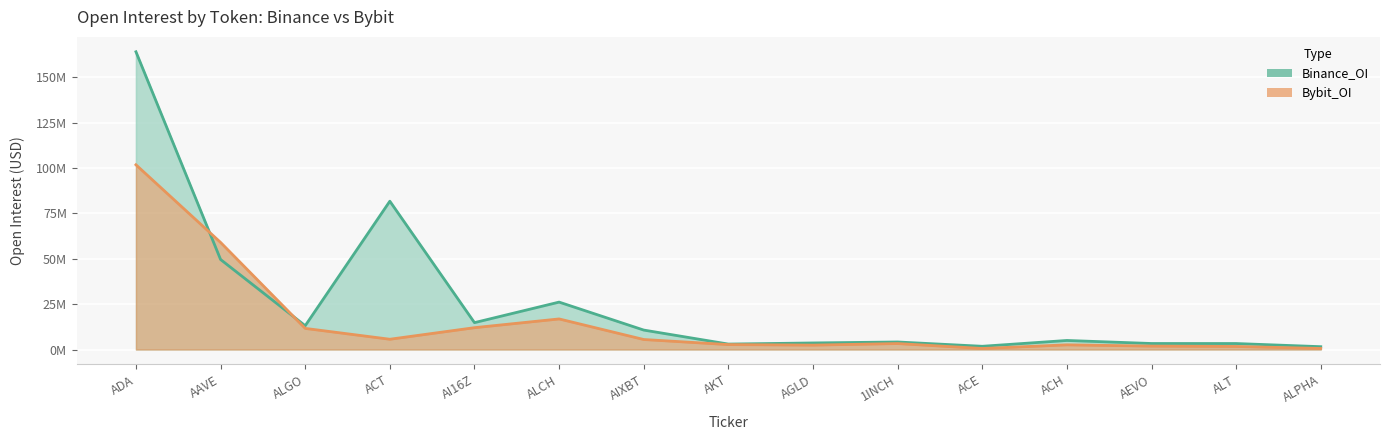

Which series has the largest total across all categories?

Binance_OI_line